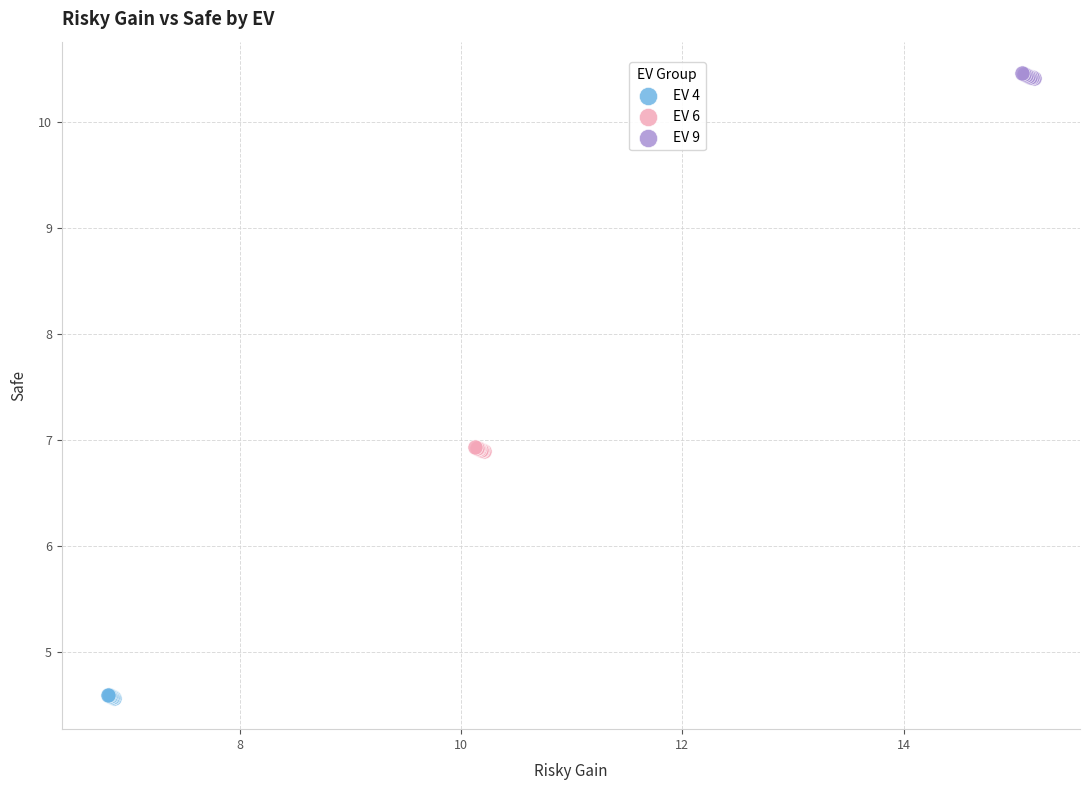

Which series reaches the maximum Y coordinate?

EV 9